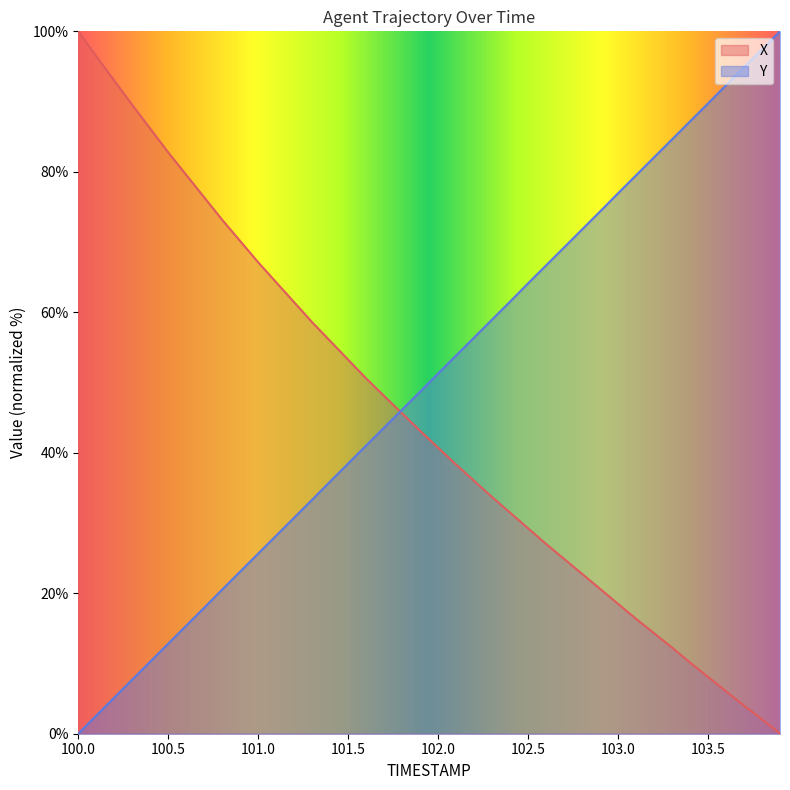

Which series has the largest range (max minus min)?

X